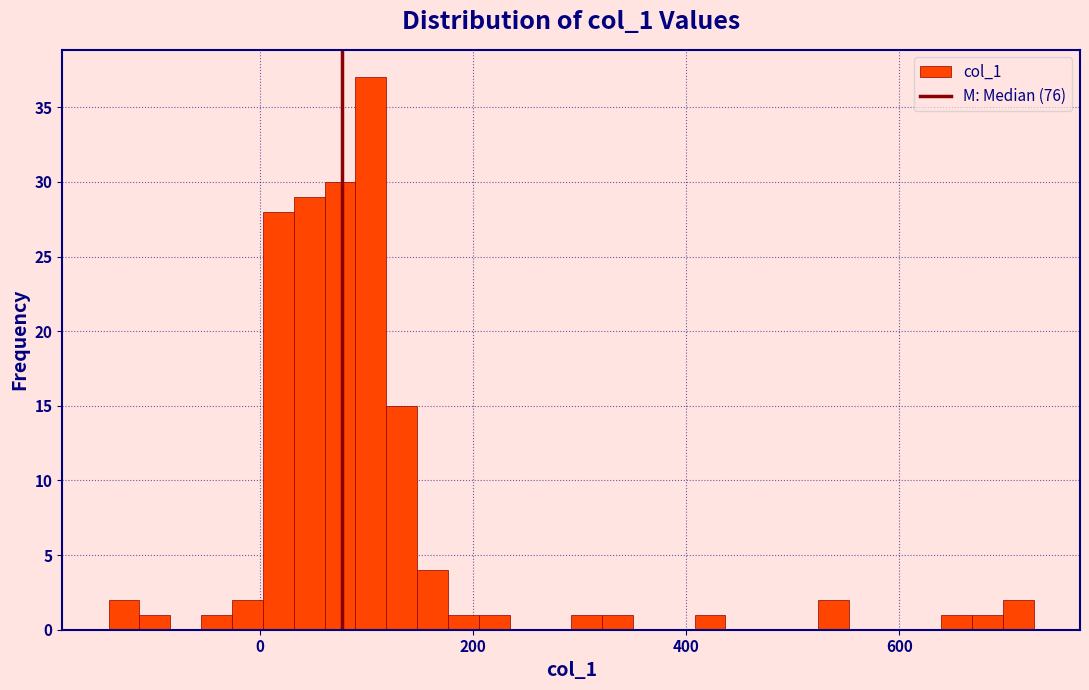

Read against the x-axis, roughly where is the centre of the tallest bar?

100